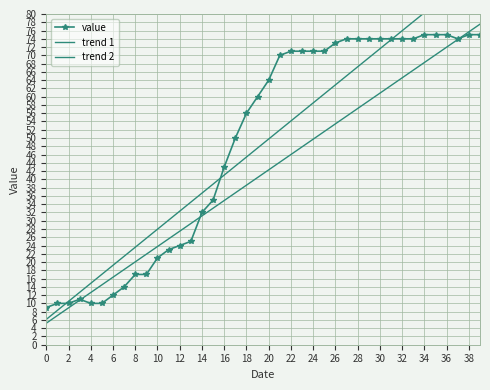

After their last crossing, which series has the higher values: value or trend 2?

trend 2